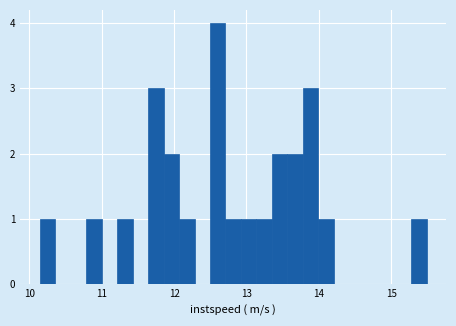

Read against the x-axis, roughly where is the centre of the tallest bar?

12.6